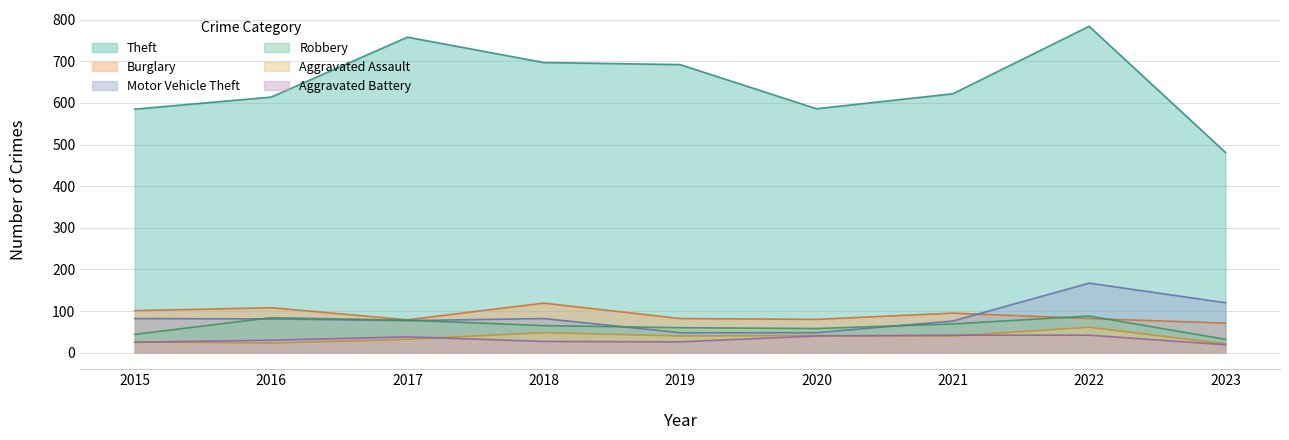

What is the average value of the Aggravated Battery series?

32